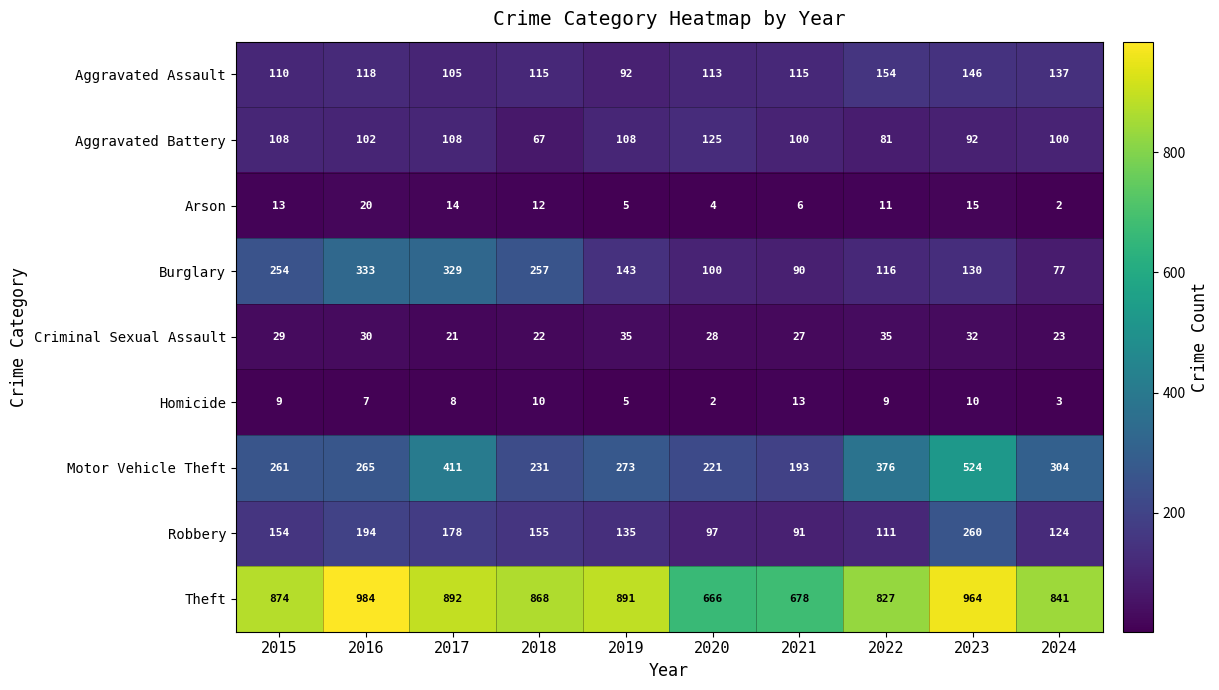

Which category has the lowest value in the Motor Vehicle Theft series?

2021